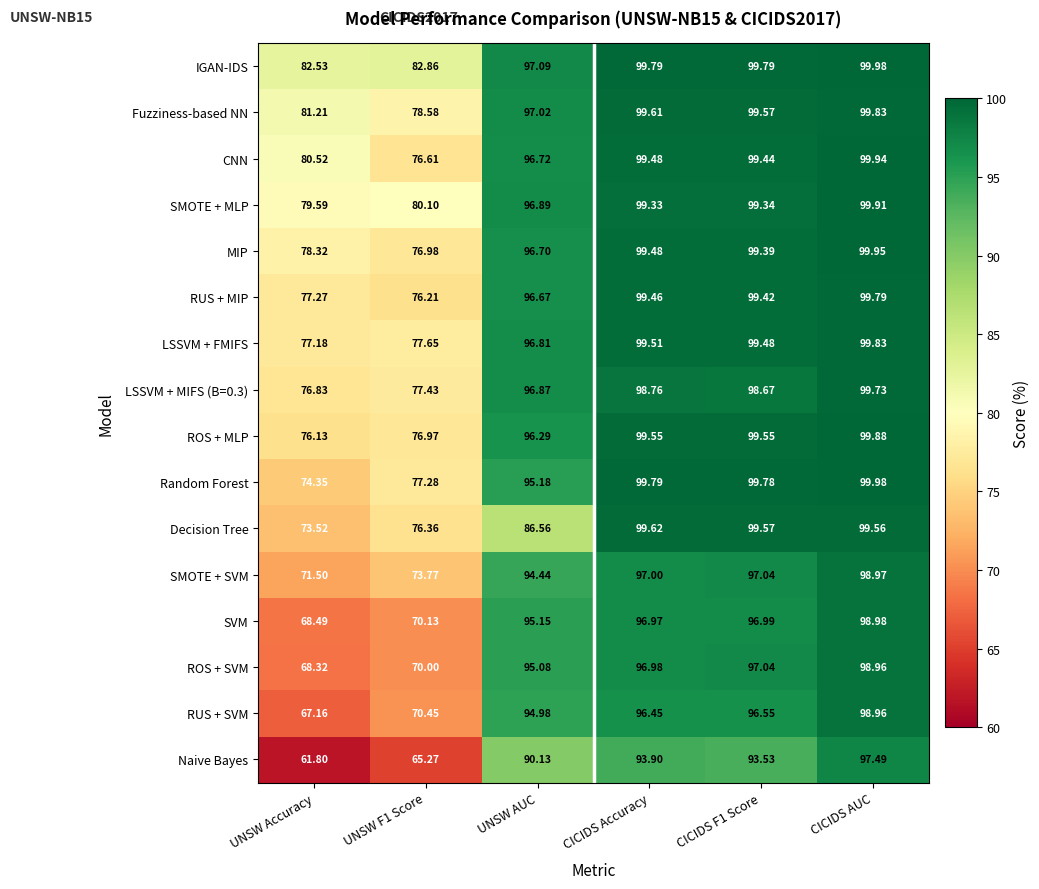

At which label does Naive Bayes reach its minimum?

UNSW Accuracy